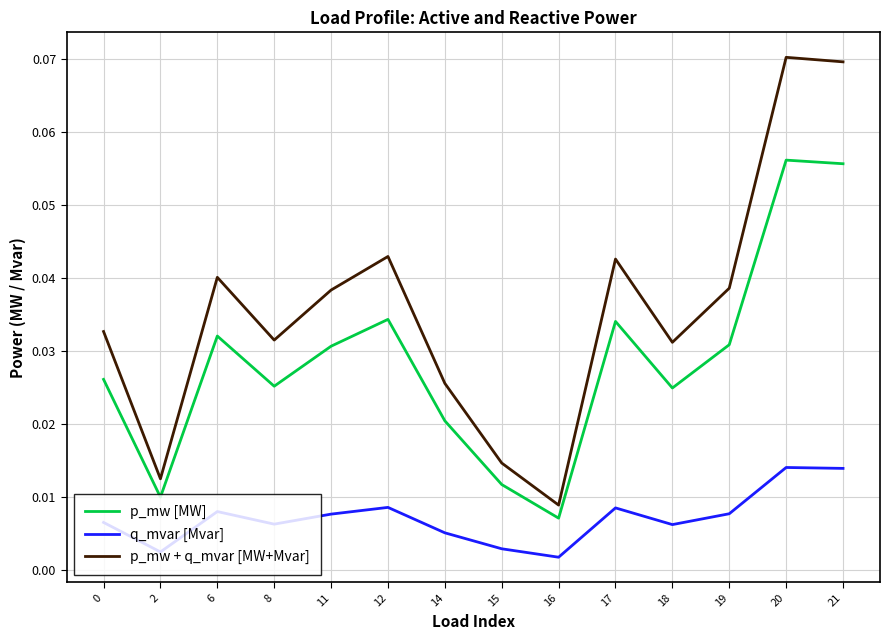

List the series in order of their overall mean, highest first.

p_mw + q_mvar [MW+Mvar], p_mw [MW], q_mvar [Mvar]